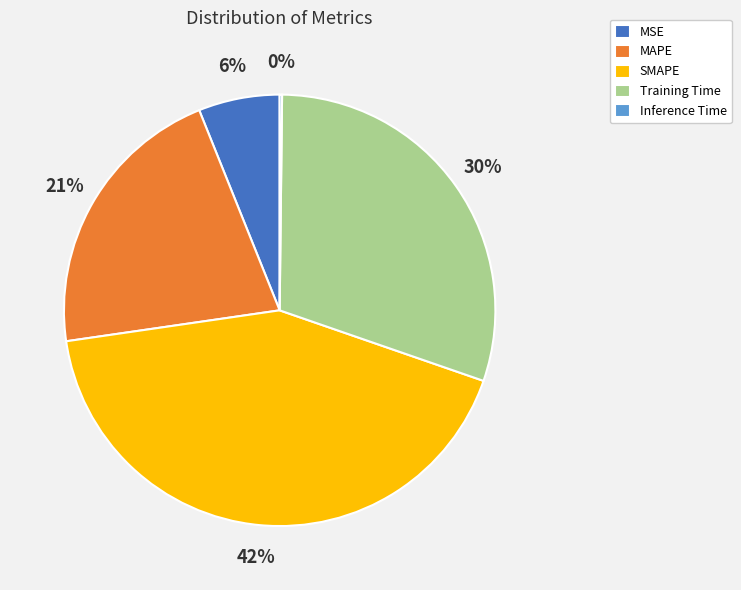

Is there any slice that represents more than half of the pie?

No